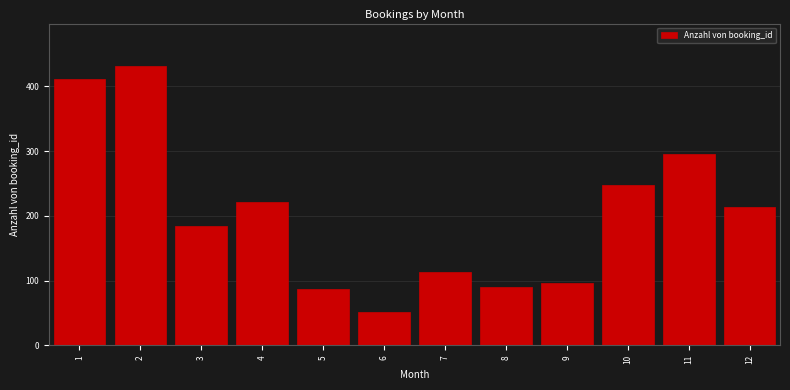

Reading left to right, what are all the values shown in this chart?

411	432	184	221	87	52	113	90	97	248	296	214